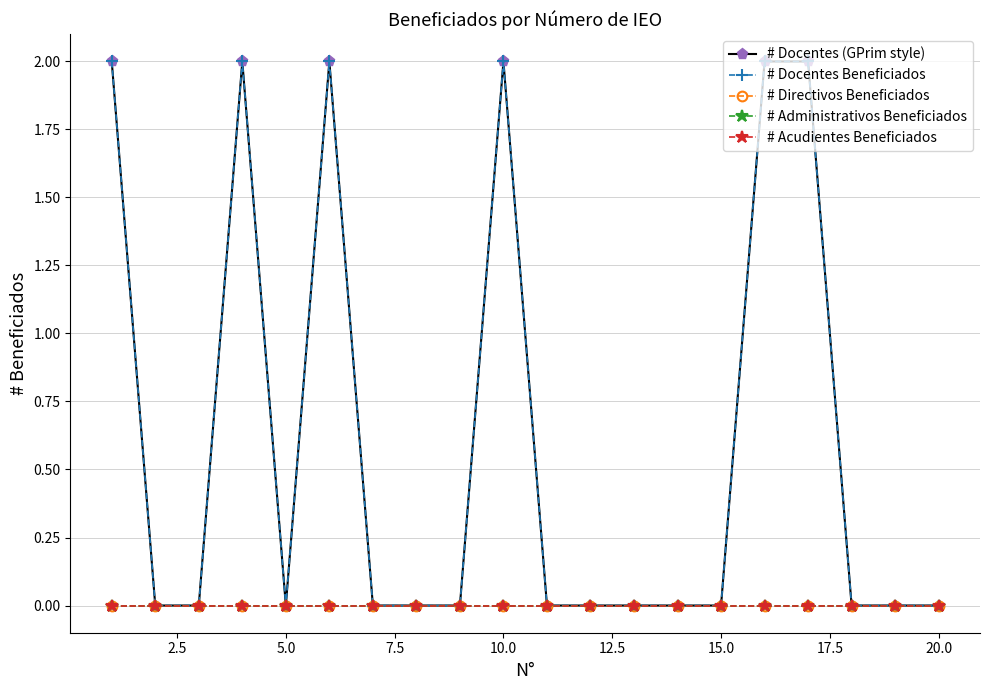

Does the chart have visible grid lines?

Yes